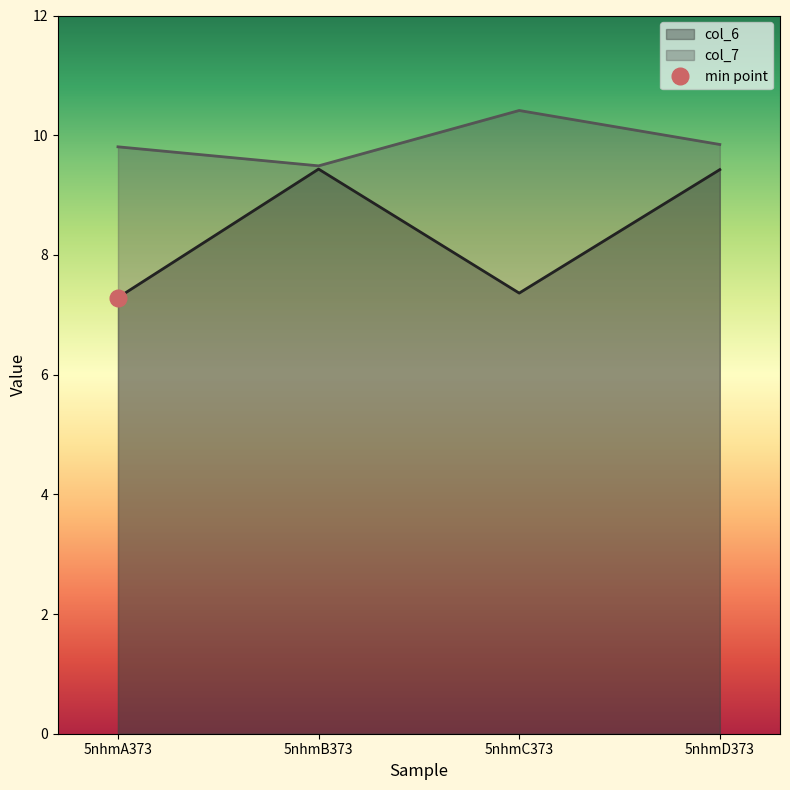

At which category does col_7 reach its first local valley?

5nhmB373